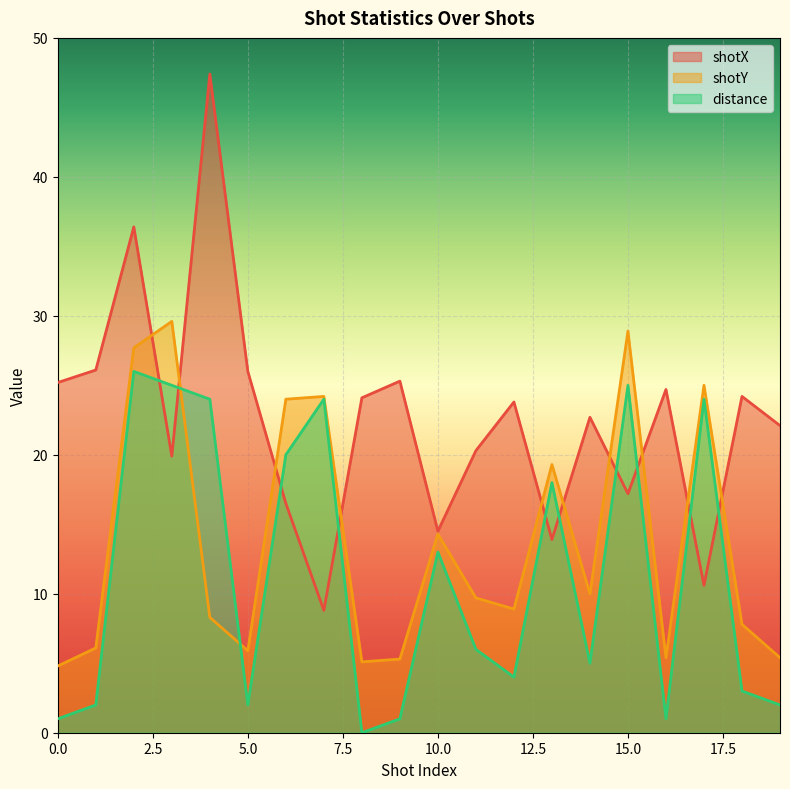

What is the highest value of the distance series?

26.0